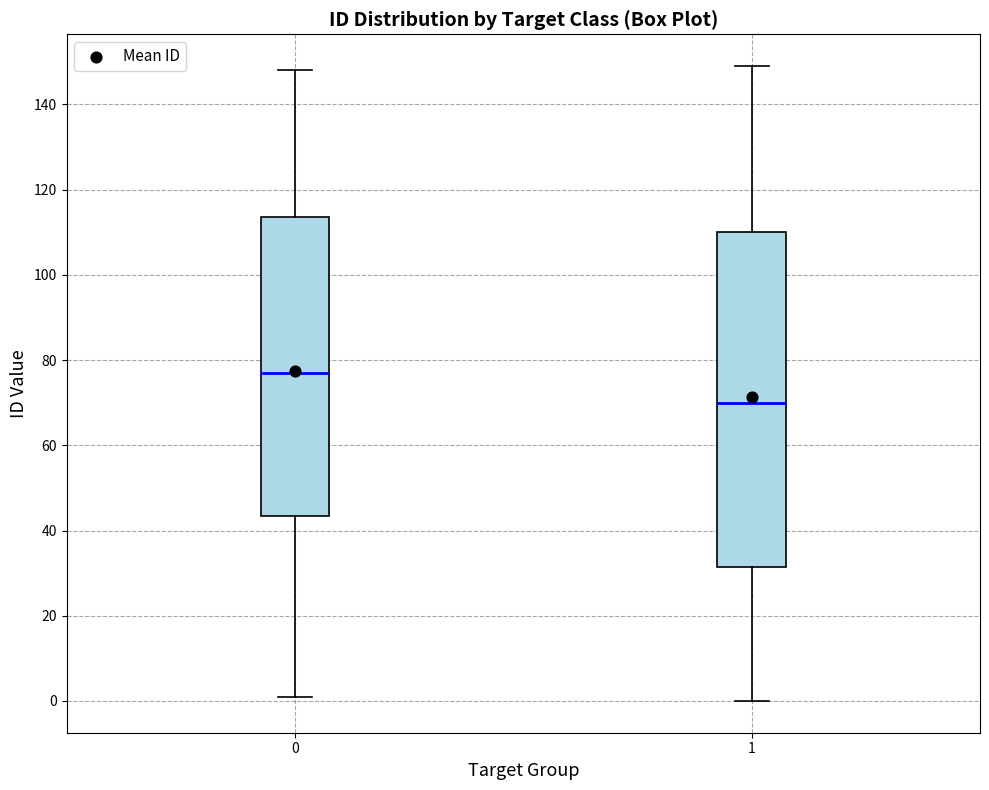

Reading left to right, transcribe this box plot: for each box, give where its median line is, the range the box spans, and where its two whiskers end, as read against the y-axis. The values are not printed on the chart, so give them approximately, as read against the axis.

0: median 78, box 44 to 114, whiskers 2 to 148
1: median 70, box 32 to 110, whiskers 0 to 150